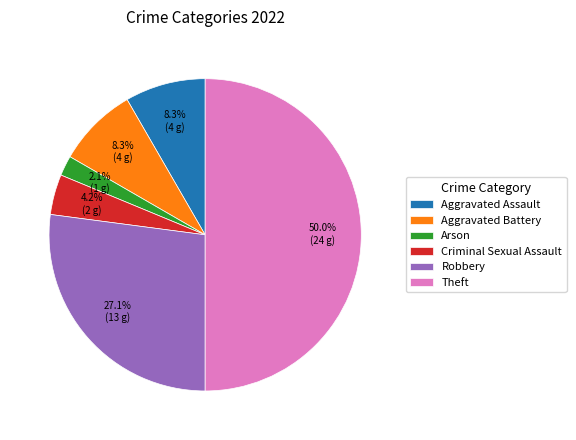

What is the largest slice in the pie chart?

Theft